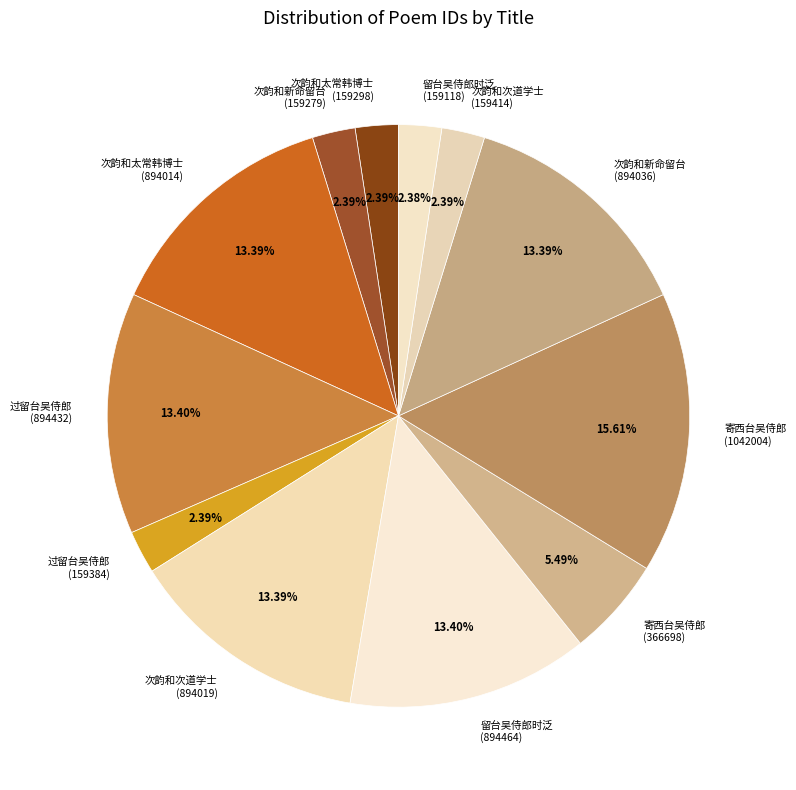

Does any single category account for the majority?

No